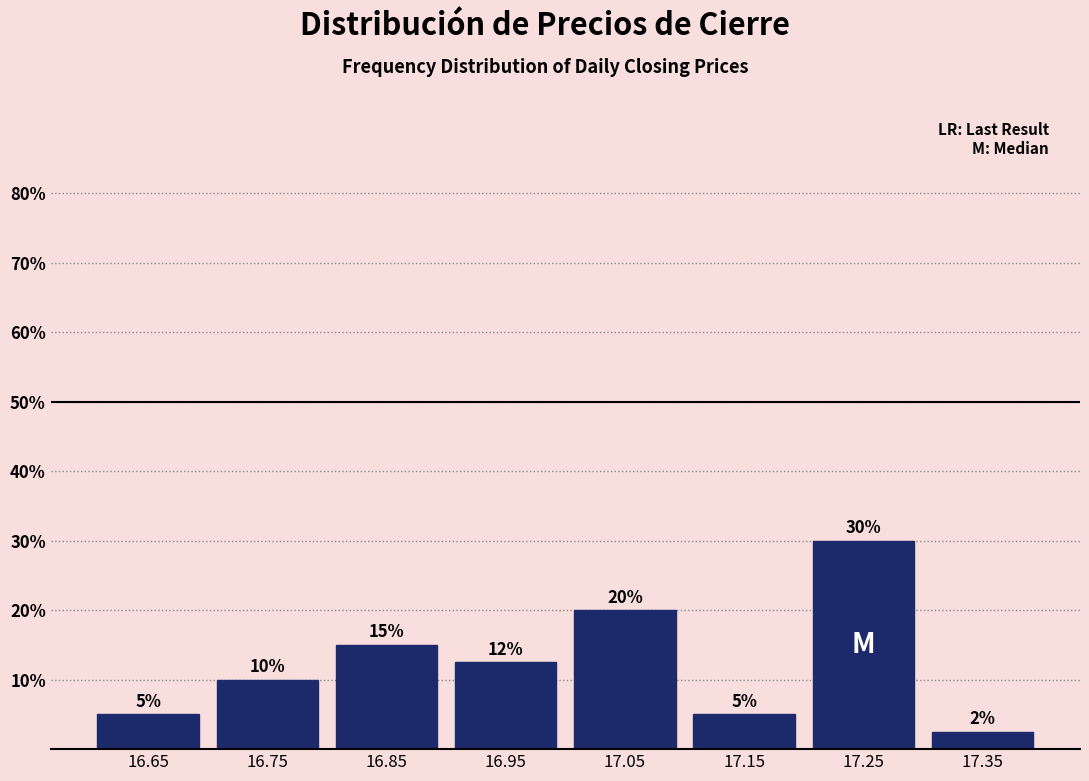

Over which range of the x-axis is the bar tallest?

17.2 to 17.3